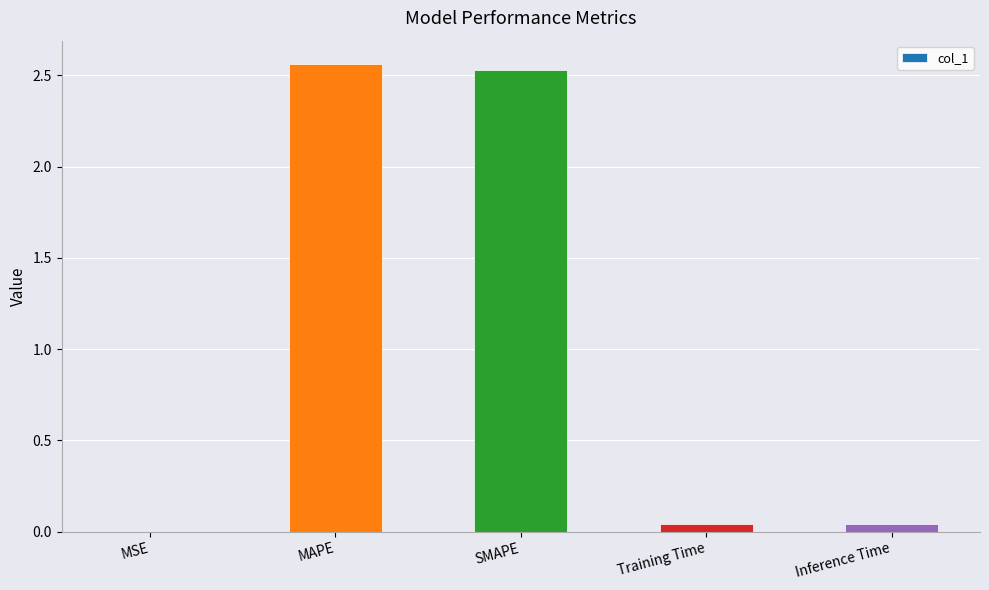

Which has a higher value, MAPE or Training Time?

MAPE